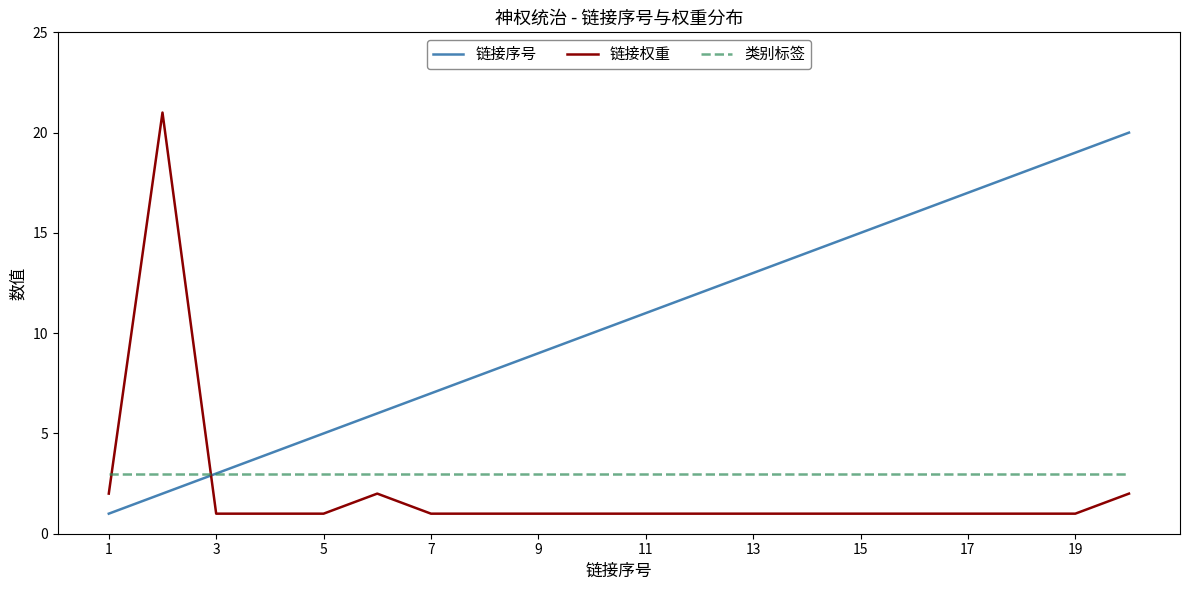

What is the maximum value shown in the chart?

21